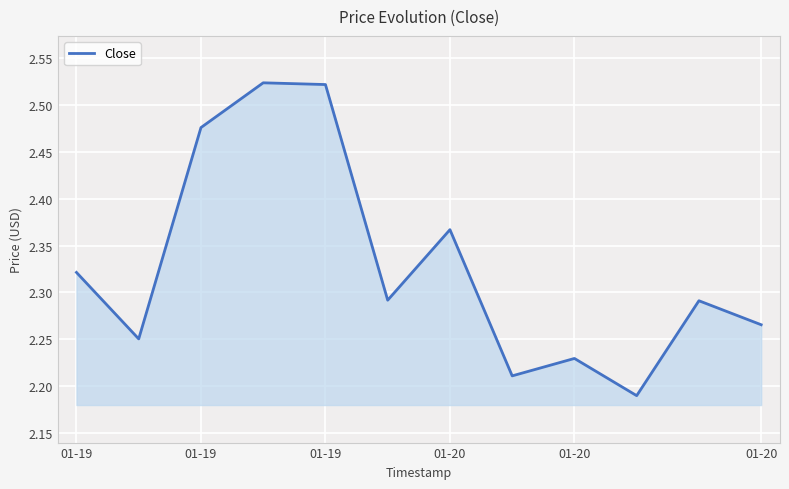

What is the difference between the maximum and minimum values?

0.3